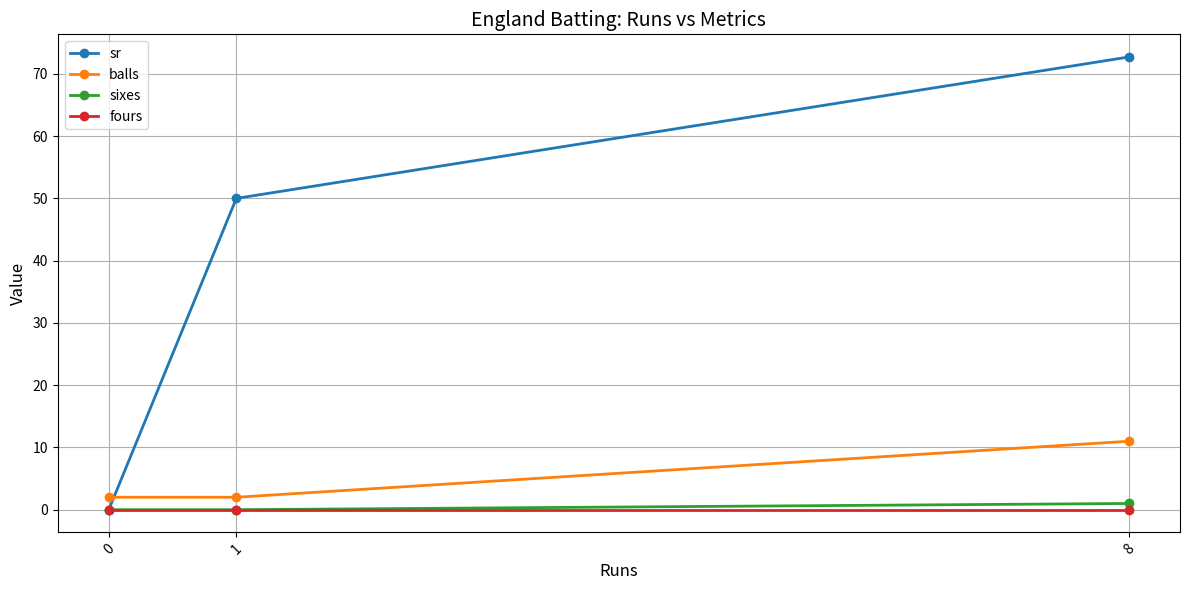

Is it true that sr equals 35.4 at 0?

False